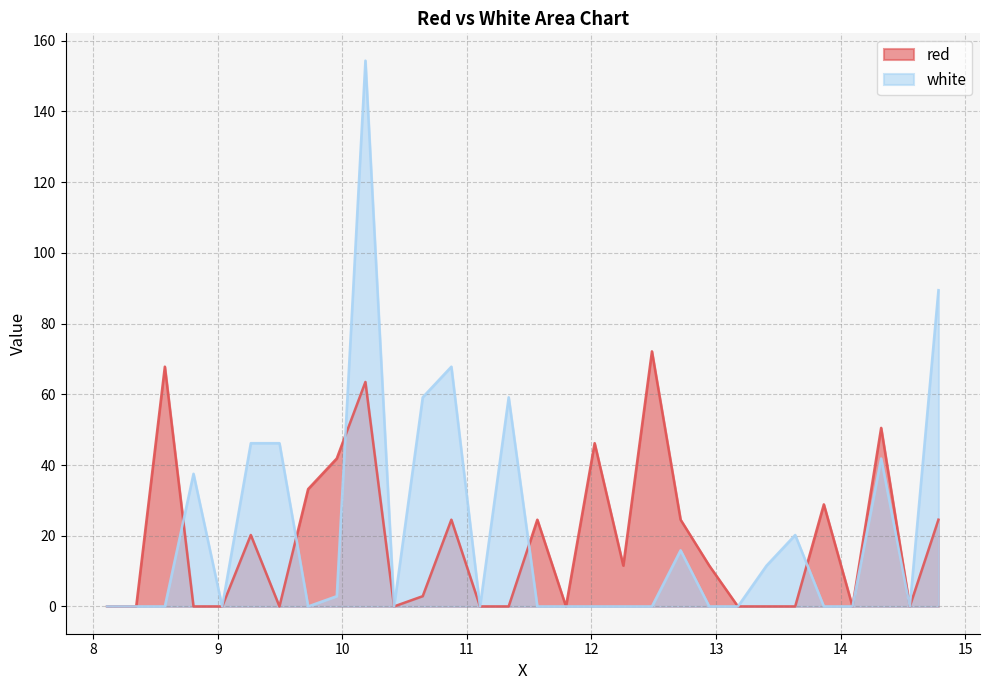

Which label corresponds to the largest value in the chart?

10.185